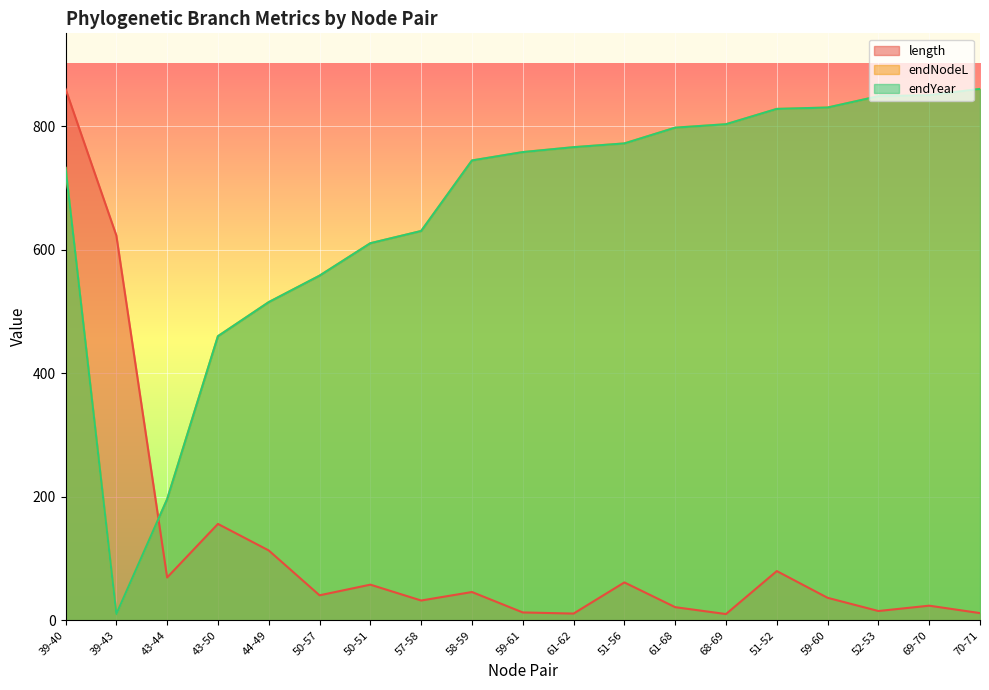

True or false: endYear has more than 2 points higher than both neighbors.

False